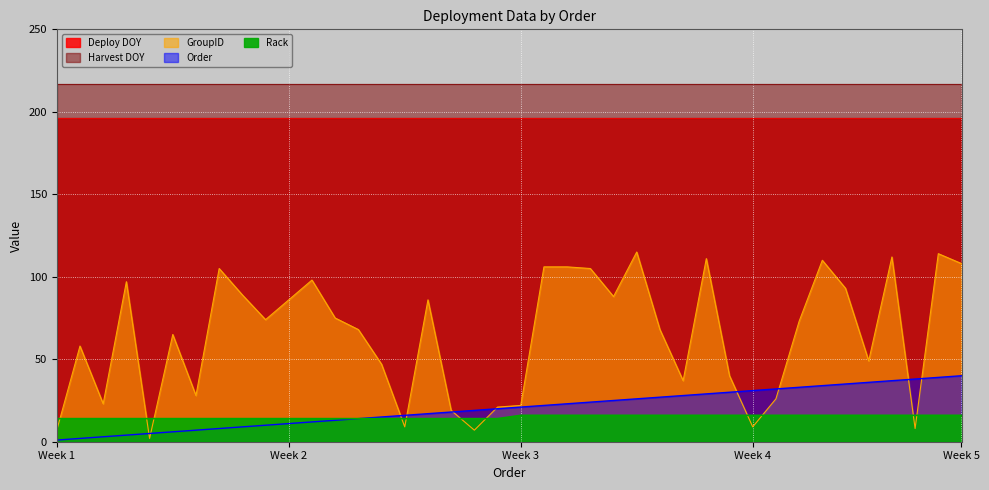

True or false: Order has a value of 4 at 4.

True